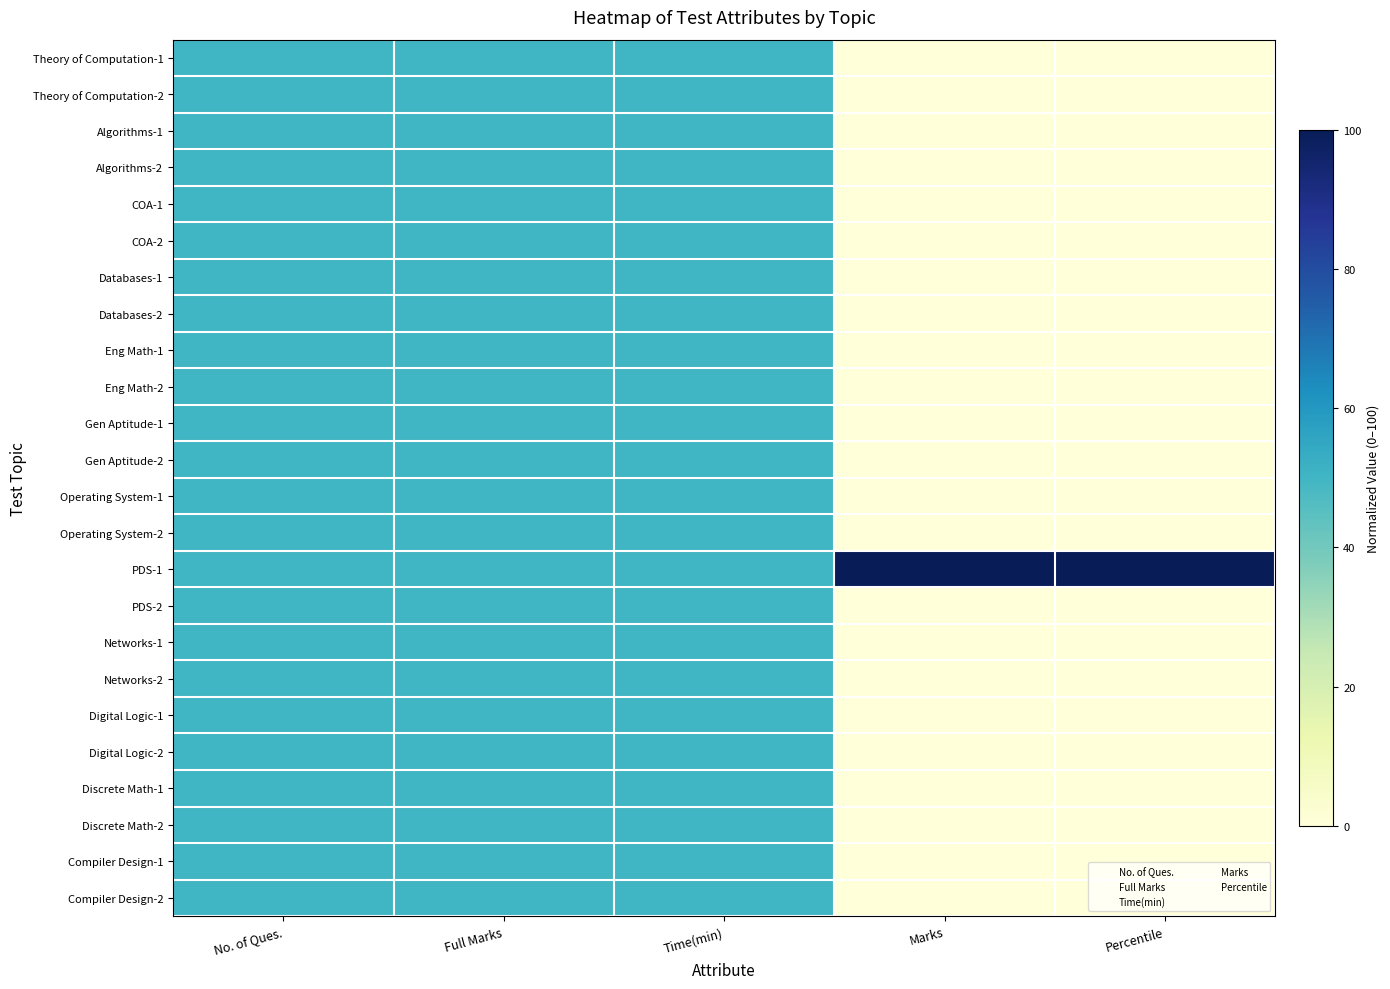

What is the total value across all series at Percentile?

100